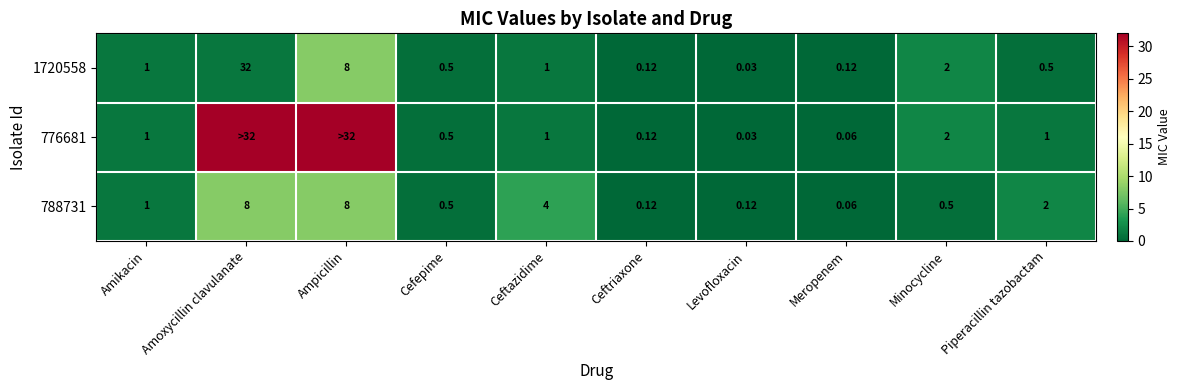

How many series are shown in this chart?

3